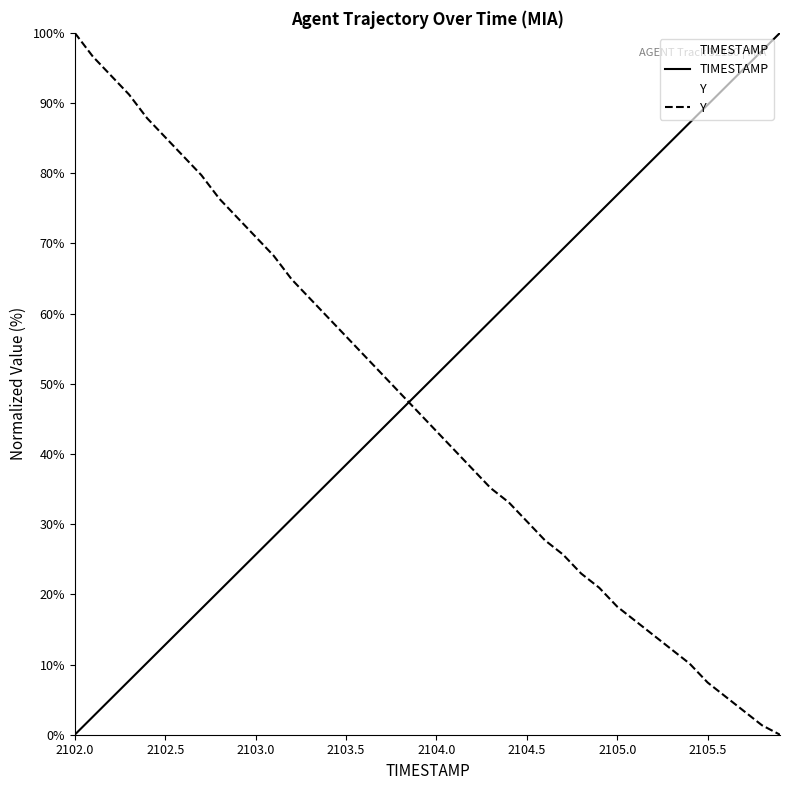

What is the average value of the TIMESTAMP series?

50.0